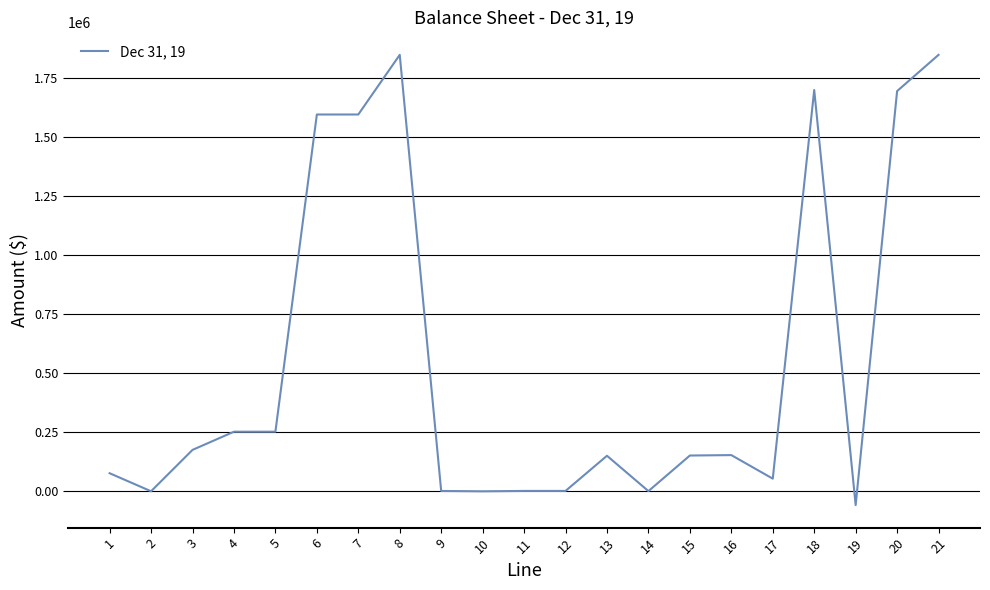

What is the difference between the values at 5 and 13?

101736.7